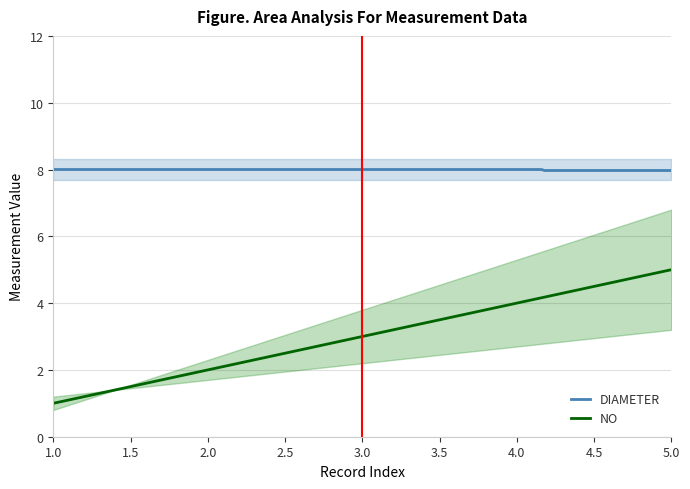

True or false: DIAMETER and NO cross at least once.

False